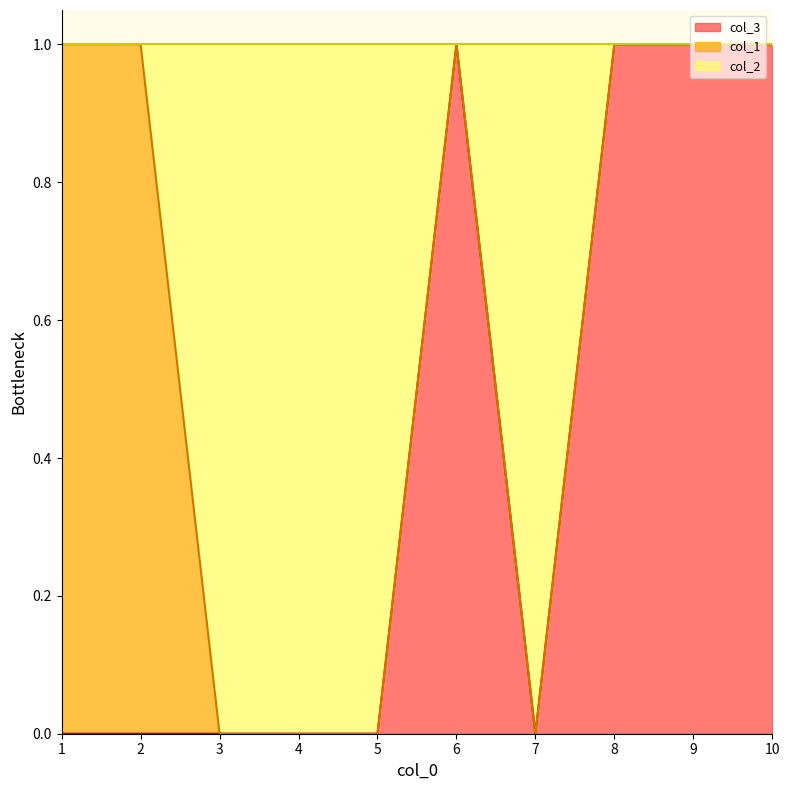

Is it true that col_3 equals 1 at 3?

False